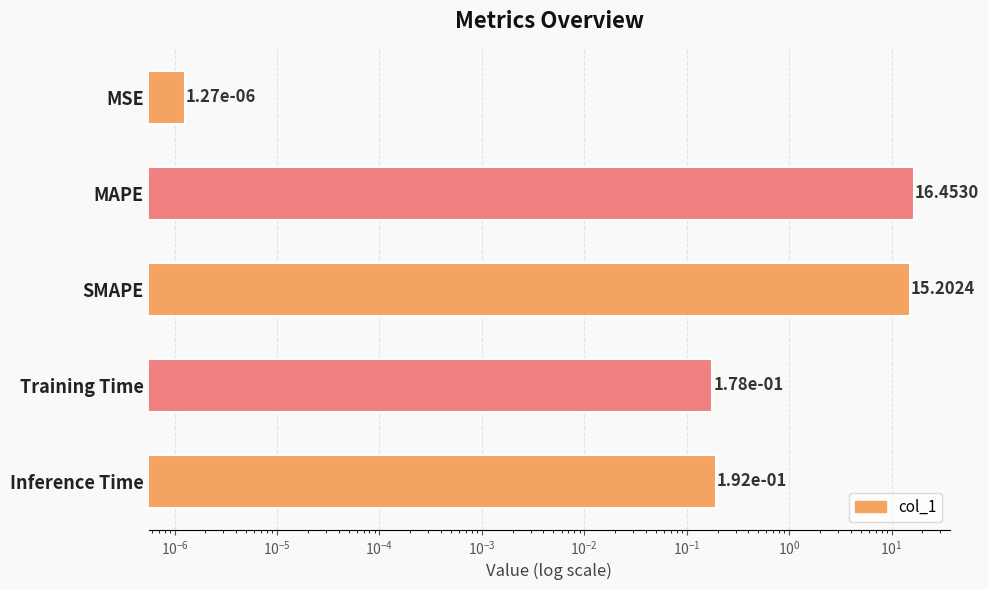

What is the value of the 5th bar from the left?

0.2